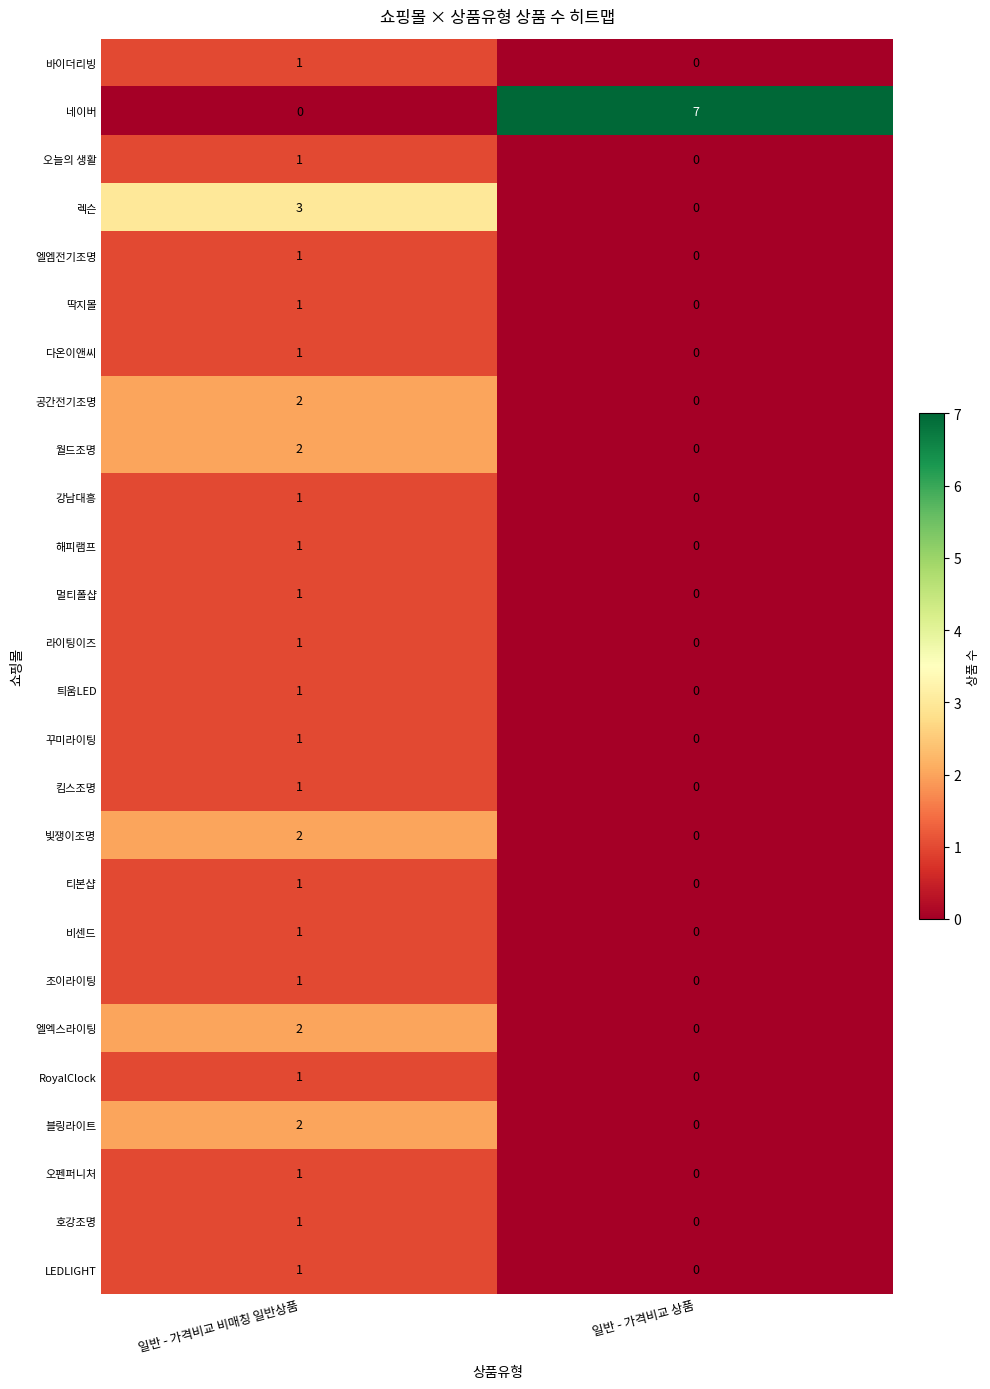

What is the maximum value shown in the chart?

7